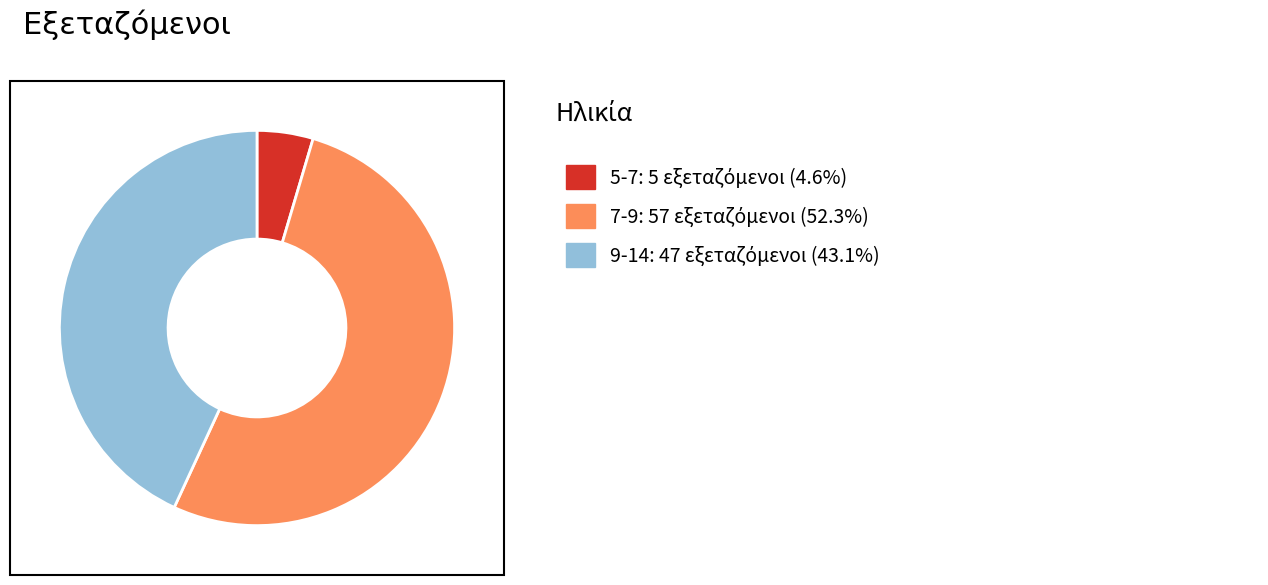

Is there any slice that represents more than half of the pie?

Yes